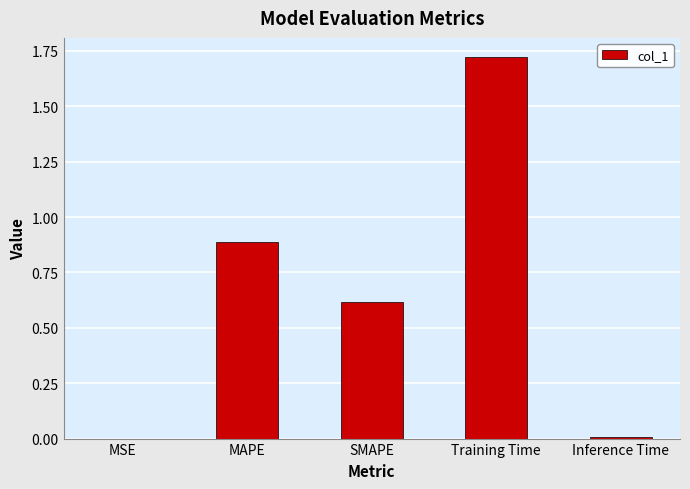

What is the average value?

0.6